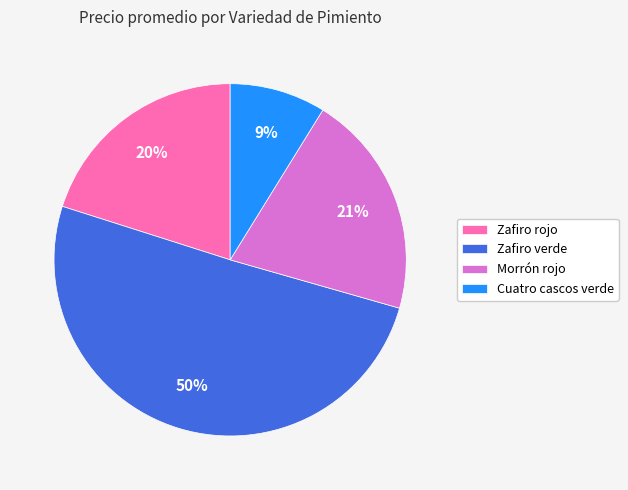

What is the ratio of the value at Zafiro verde to the value at Zafiro rojo?

2.5